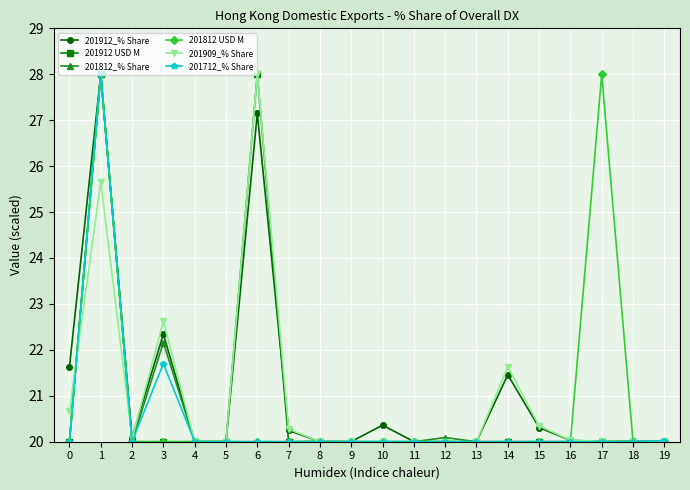

Which series changed the most between 8 and 14?

201909_% Share